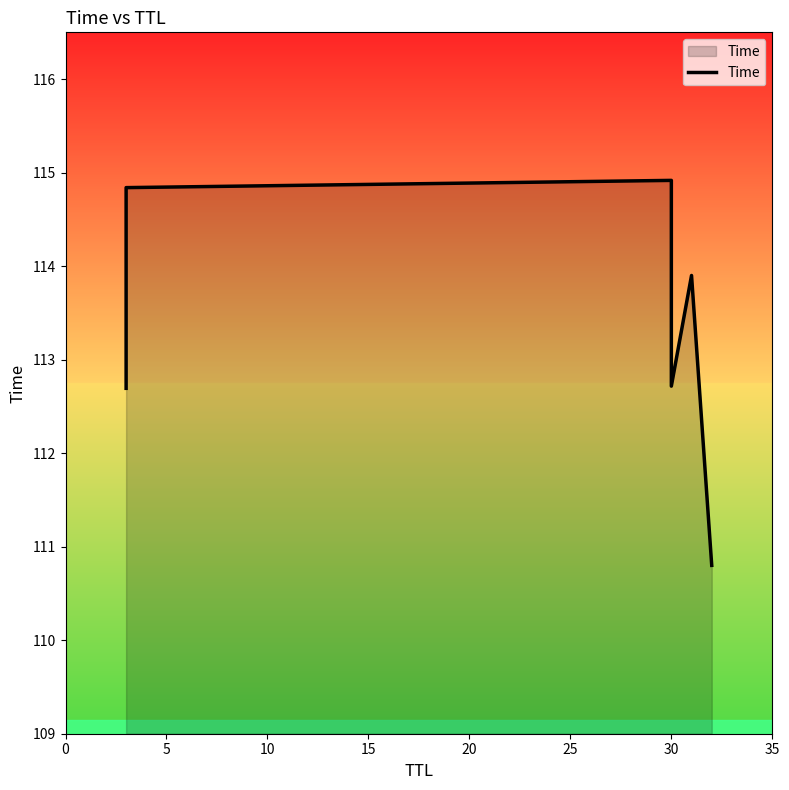

Read the value at 30.

114.9